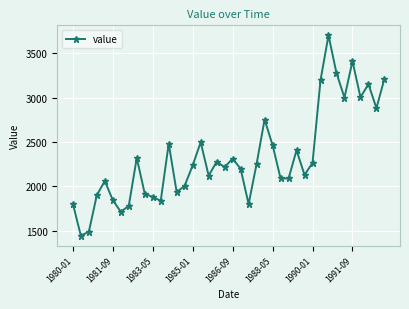

What is the average value?

2333